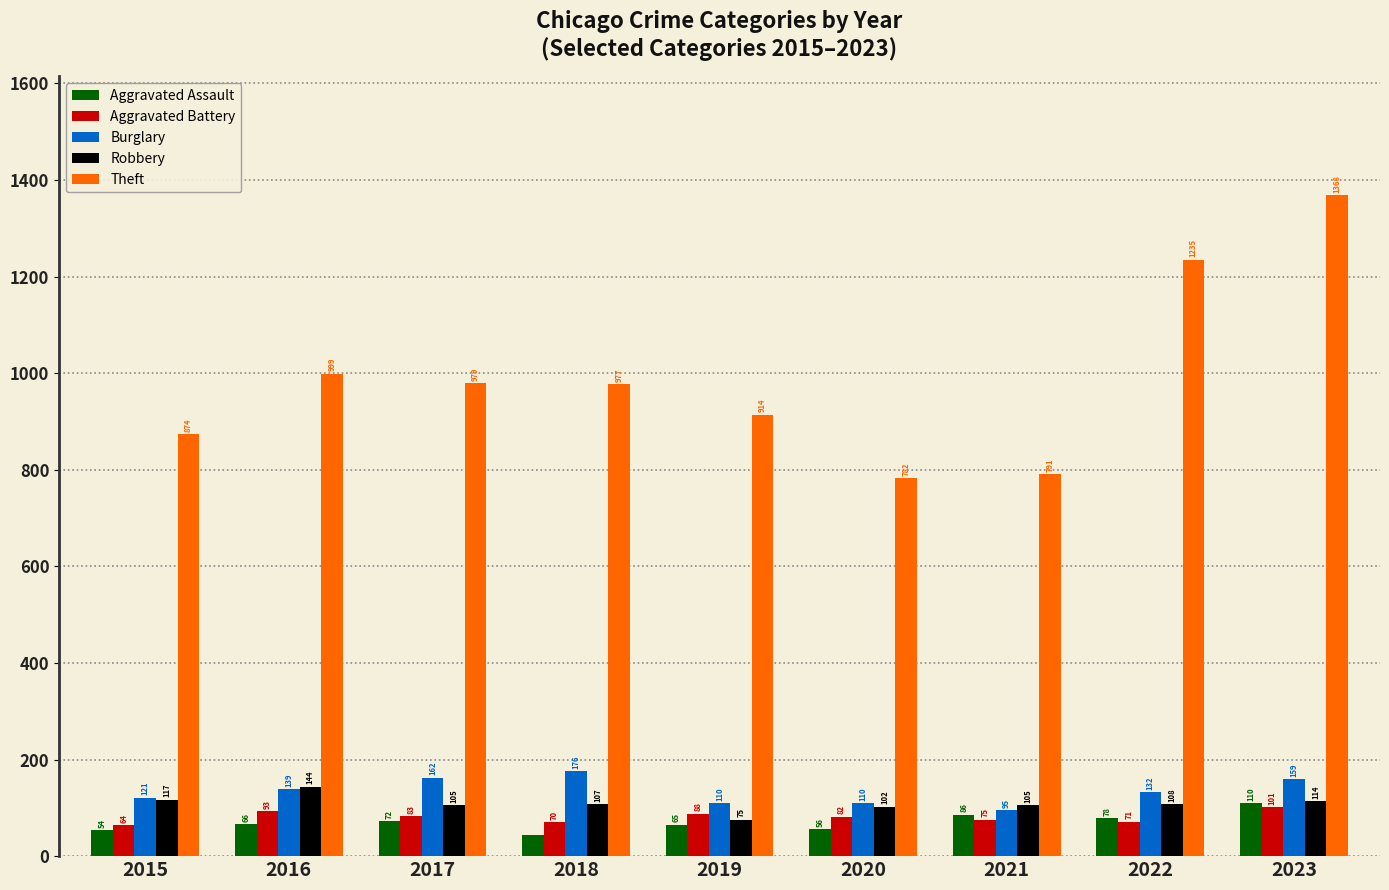

Which category has the lowest value in the Aggravated Assault series?

2018